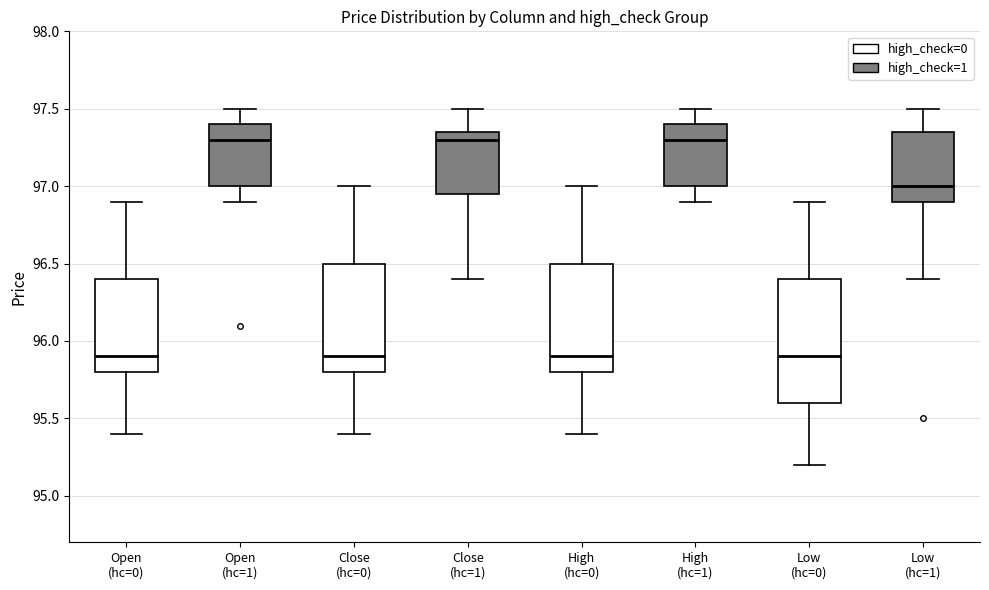

Reading left to right, transcribe this box plot: for each box, give where its median line is, the range the box spans, and where its two whiskers end, as read against the y-axis. The values are not printed on the chart, so give them approximately, as read against the axis.

Open (hc=0): median 95.90, box 95.80 to 96.40, whiskers 95.40 to 96.90
Open (hc=1): median 97.30, box 97.00 to 97.40, whiskers 96.90 to 97.50
Close (hc=0): median 95.90, box 95.80 to 96.50, whiskers 95.40 to 97.00
Close (hc=1): median 97.30, box 96.95 to 97.35, whiskers 96.40 to 97.50
High (hc=0): median 95.90, box 95.80 to 96.50, whiskers 95.40 to 97.00
High (hc=1): median 97.30, box 97.00 to 97.40, whiskers 96.90 to 97.50
Low (hc=0): median 95.90, box 95.60 to 96.40, whiskers 95.20 to 96.90
Low (hc=1): median 97.00, box 96.90 to 97.35, whiskers 96.40 to 97.50